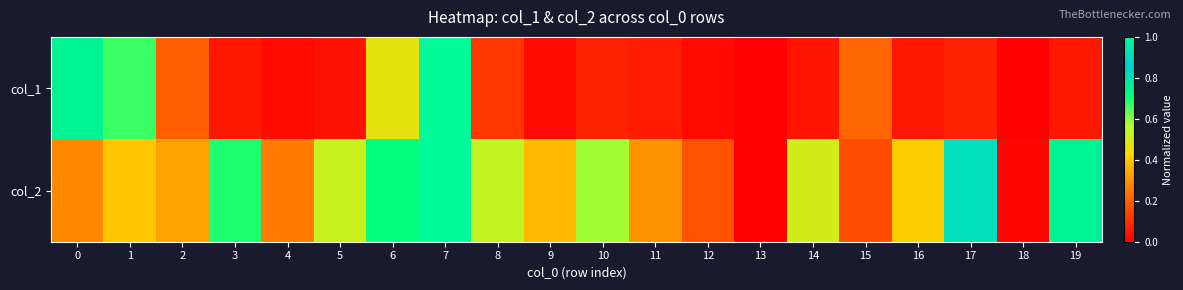

Rank the series by their average value, from highest to lowest.

col_2, col_1